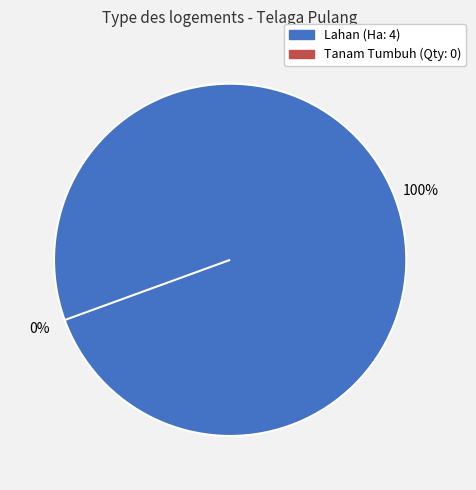

Which category has the biggest portion of the pie?

Lahan (Ha: 4)